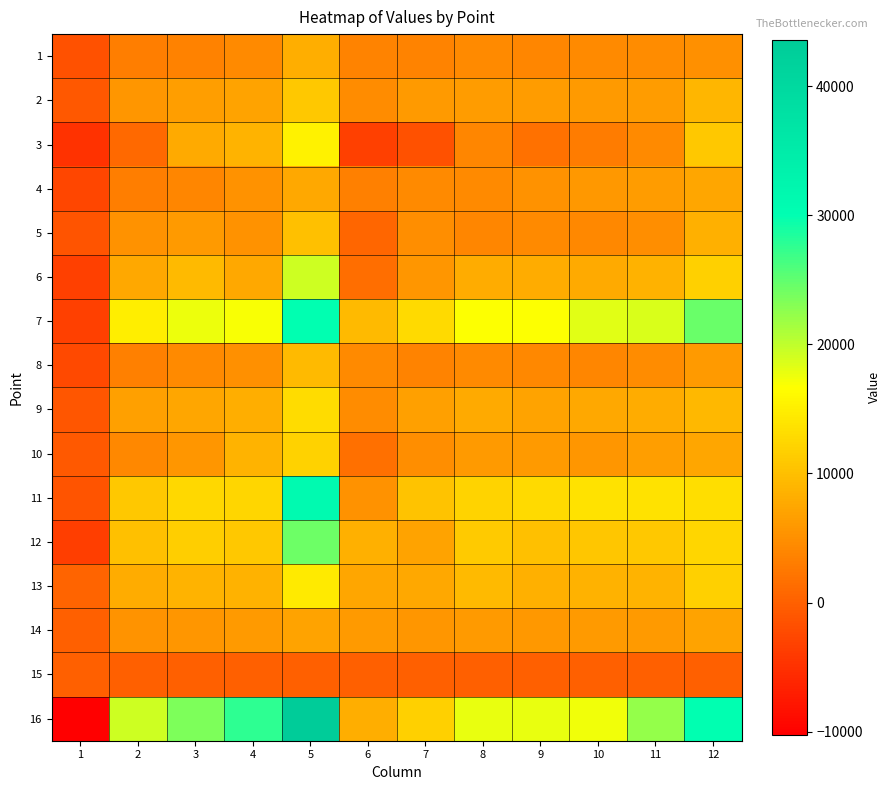

Which category has the lowest value across all series?

1